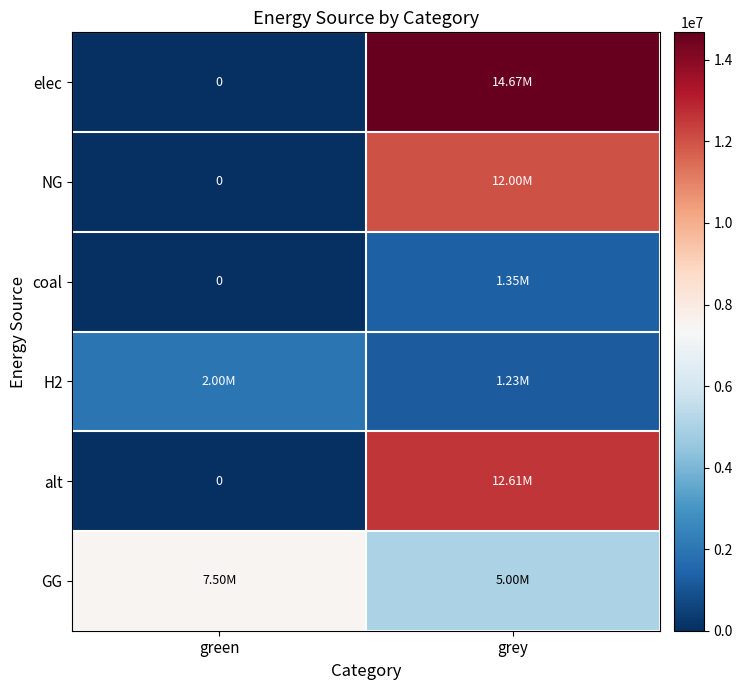

How many data points does each series have?

2